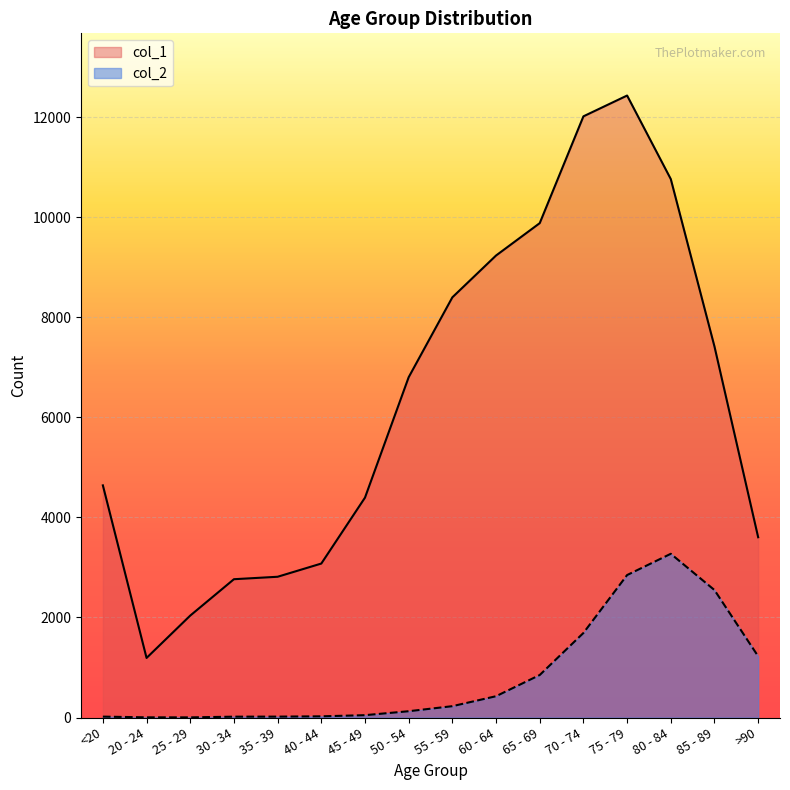

What is the label of the 2nd point from the right?

85 - 89